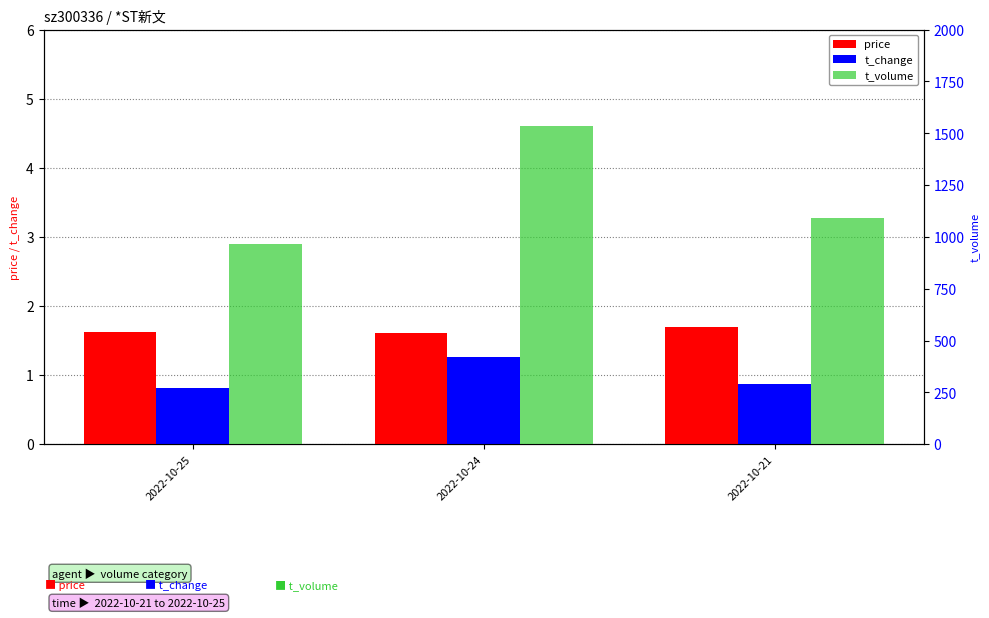

Between 2022-10-21 and 2022-10-25, which is larger?

2022-10-21